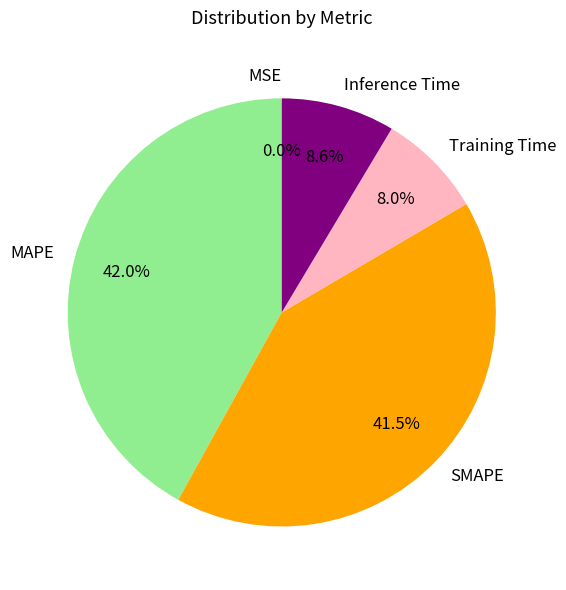

Does Training Time account for over 50% of the chart?

No